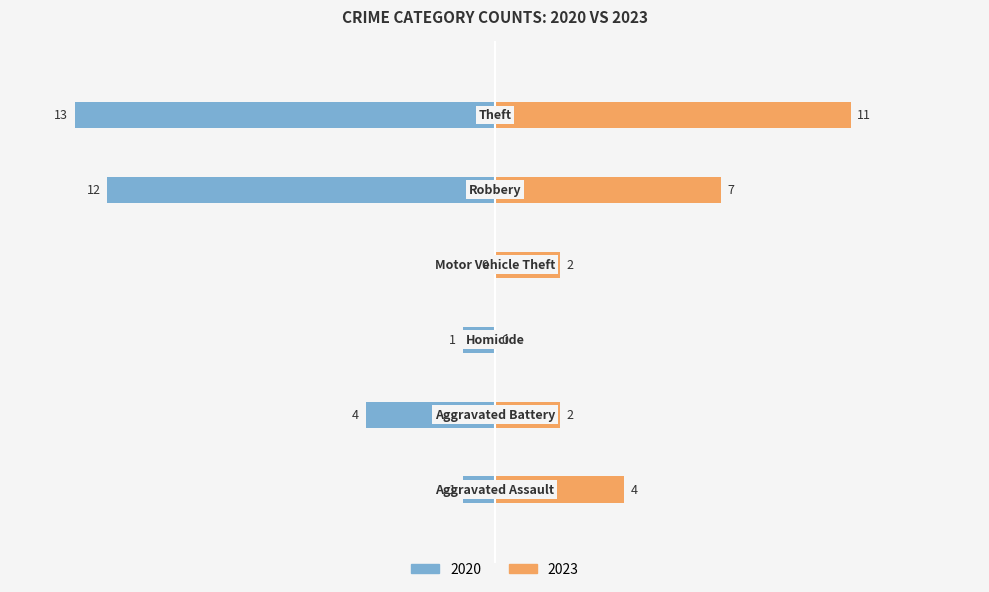

How many bars are there in each group?

2